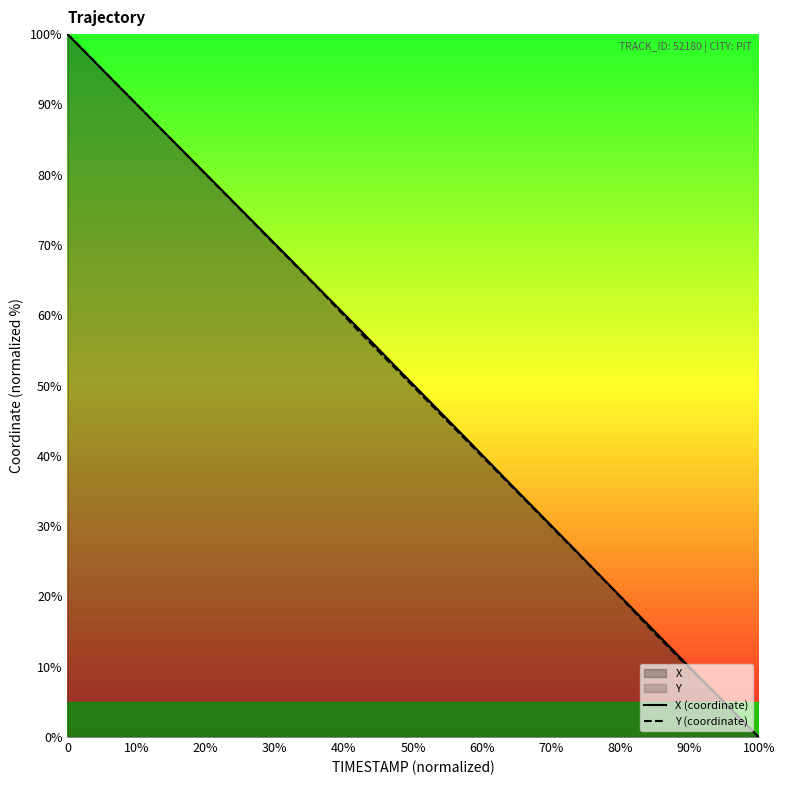

What is the average value of the Y (coordinate) series?

50.0